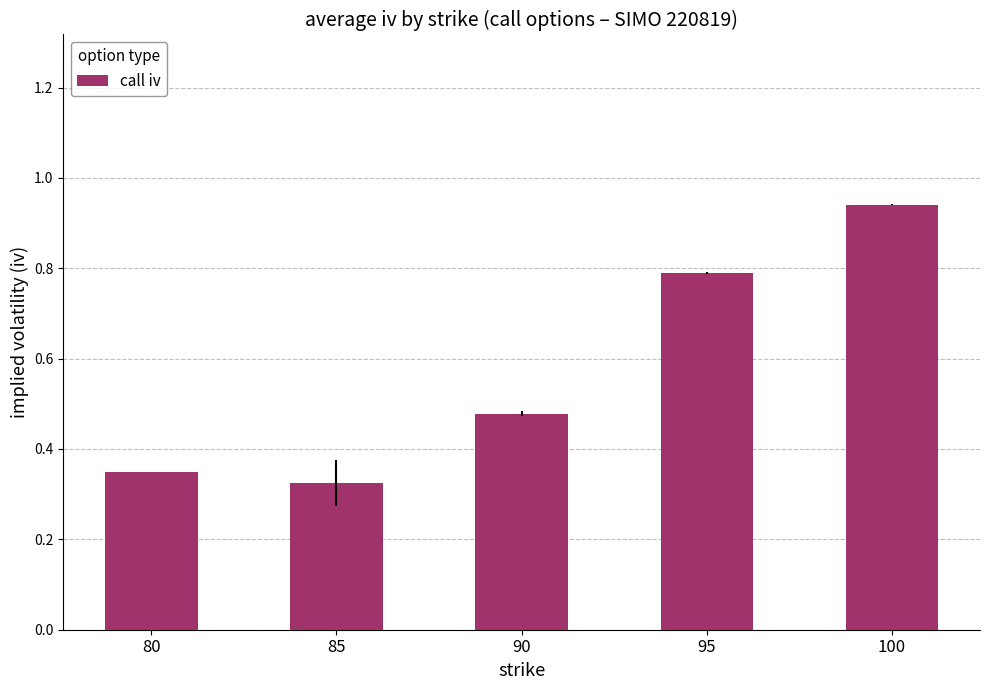

List the labels in order of value, largest first.

100, 95, 90, 80, 85